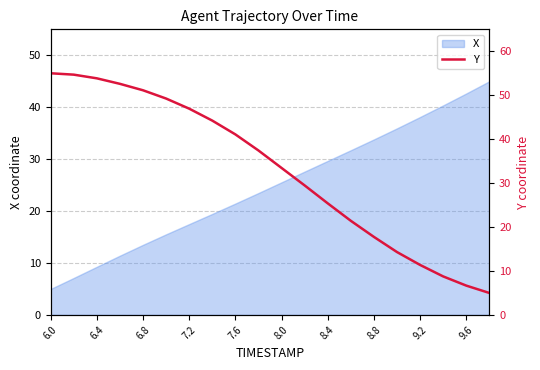

What is the highest value of the X series?

45.0